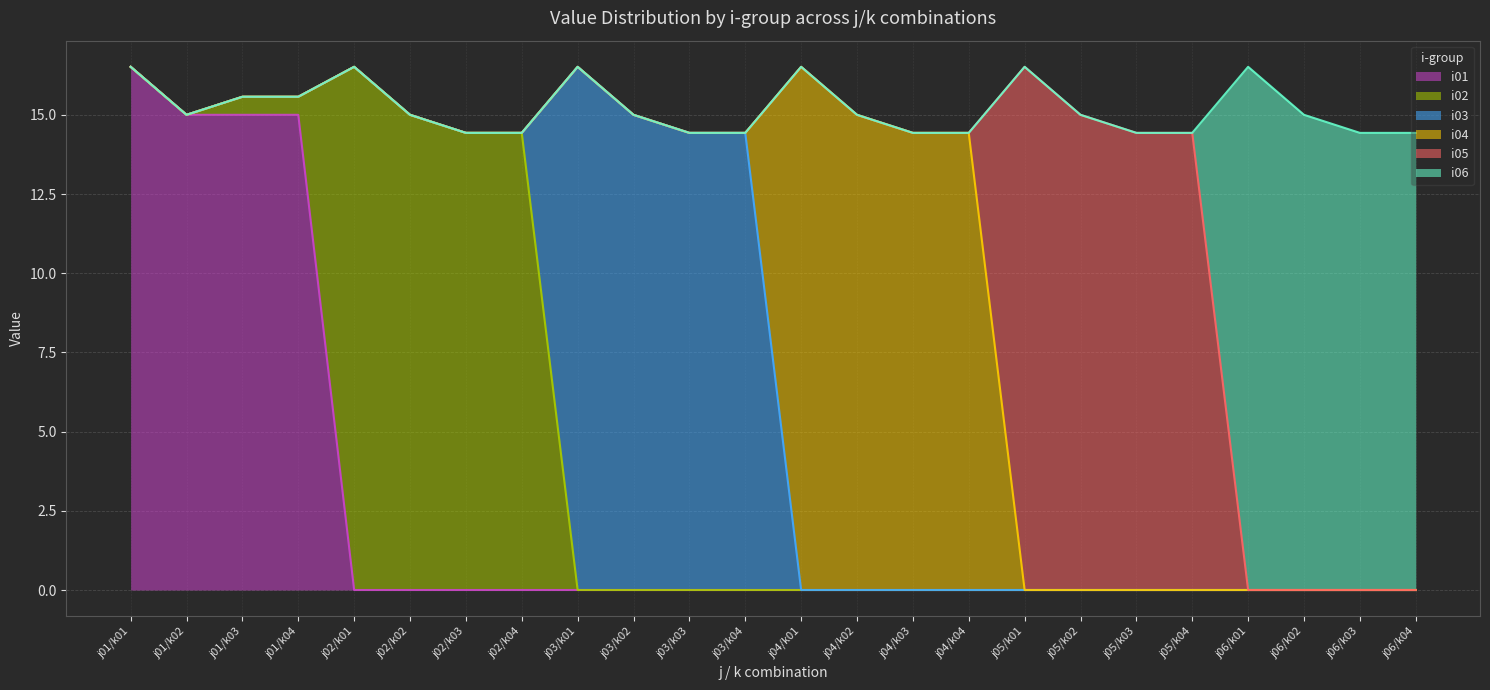

What is the difference between the highest and lowest values at j01/k01?

16.5